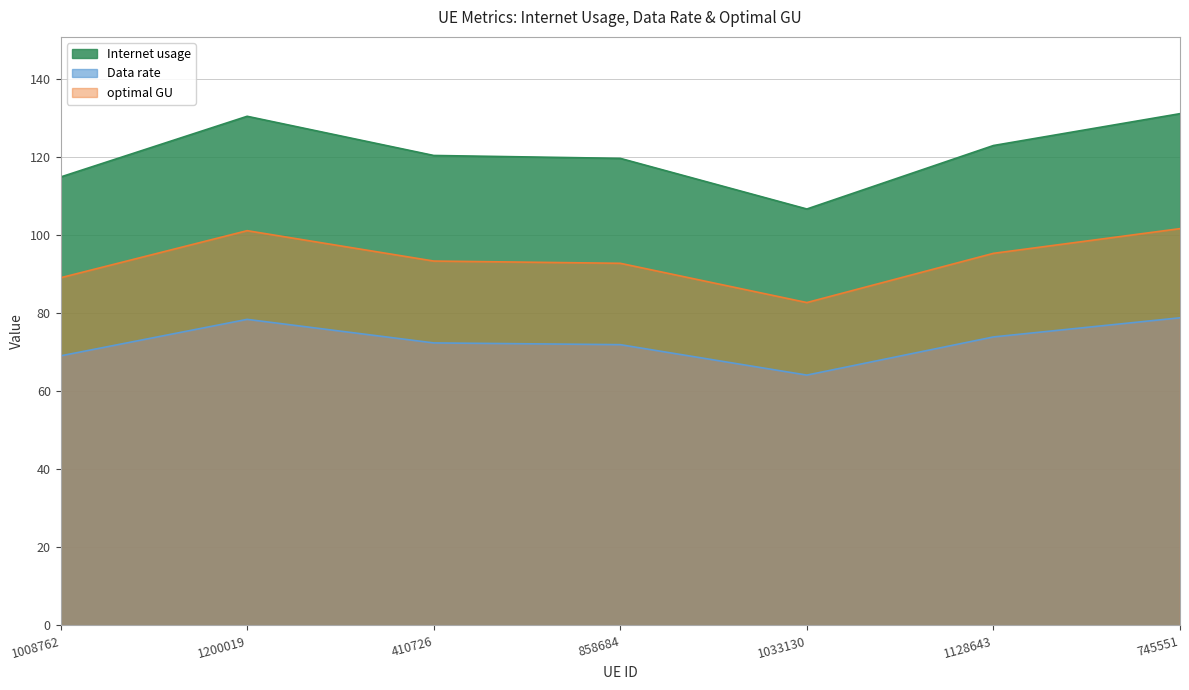

What is the difference between the Internet usage values at 858684 and 1033130?

13.0